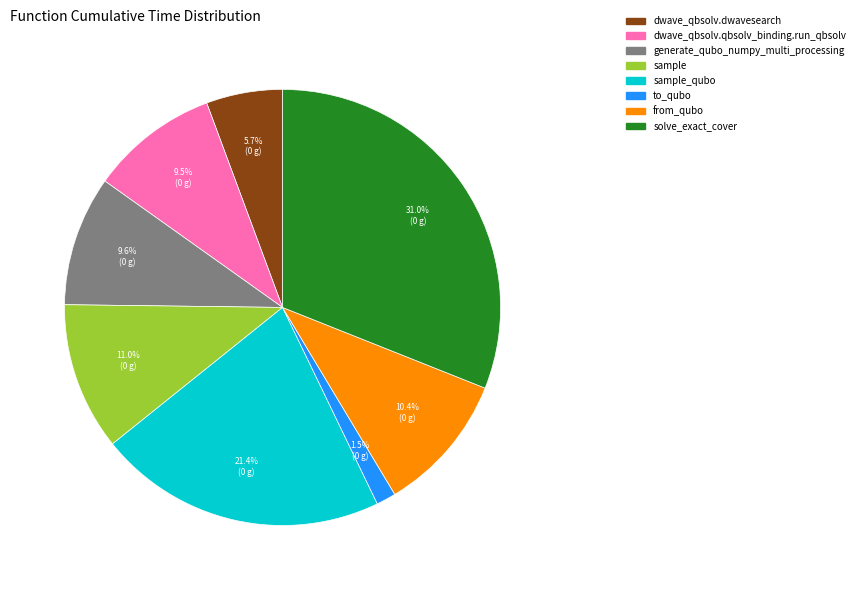

Is there a majority slice in this chart?

No